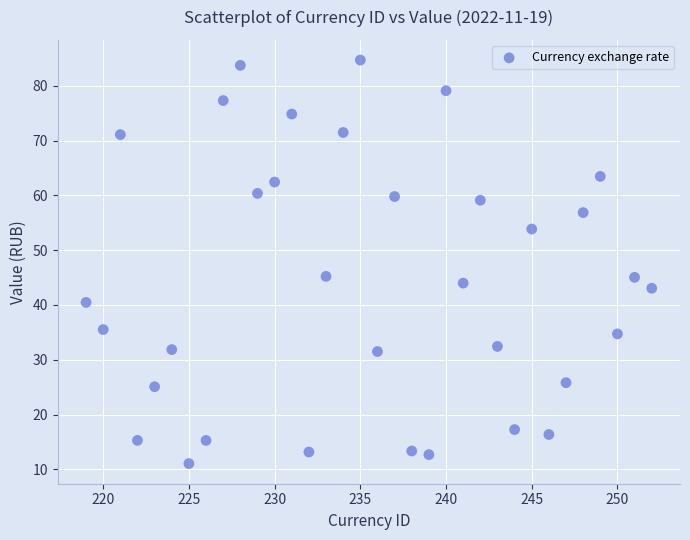

What is the range of Y values (max minus min)?

73.7